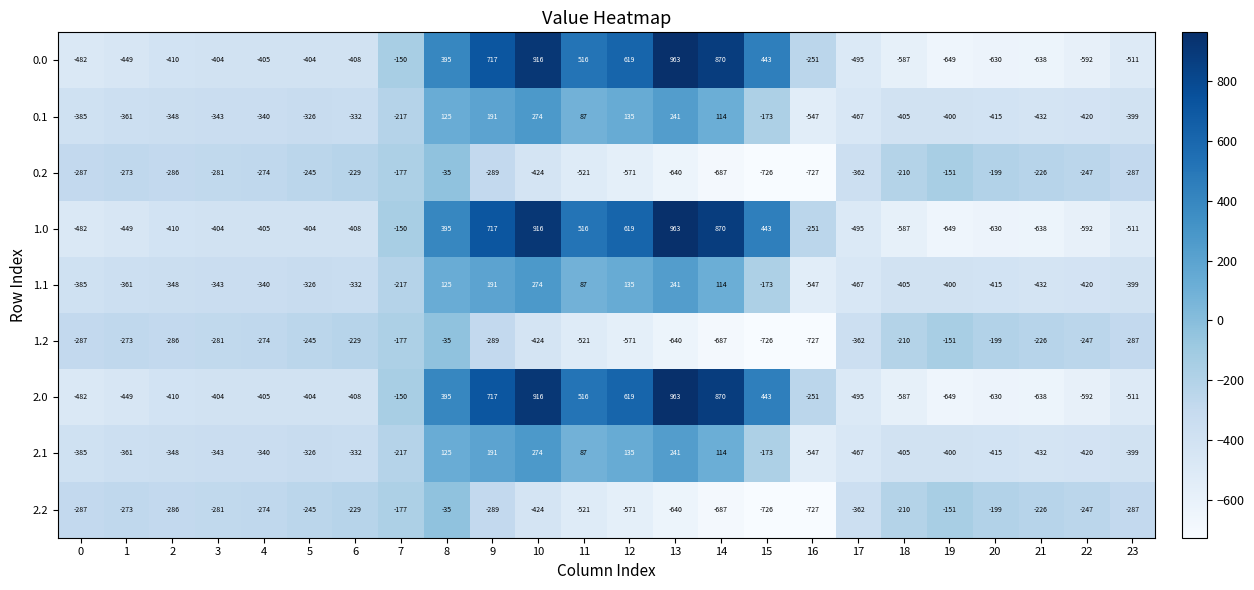

At which label does 2.1 first exceed -340?

5